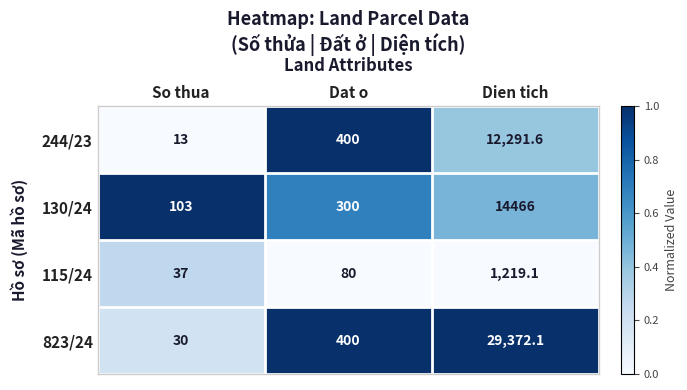

Count the number of data series in this chart.

4